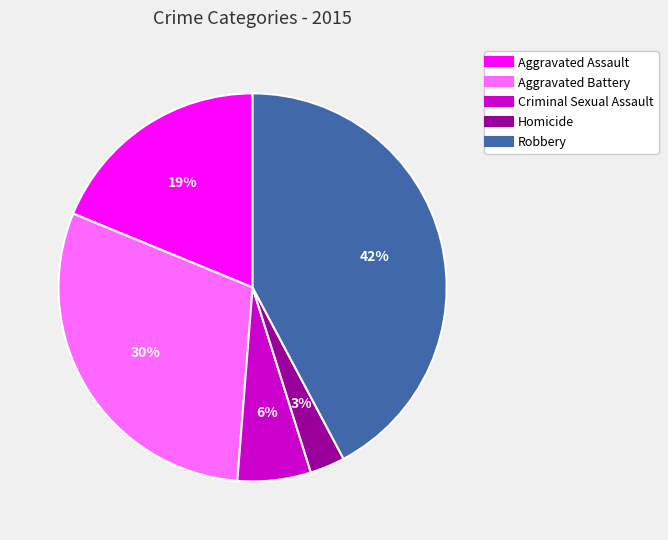

To the nearest percent, what is the average slice percentage?

20%